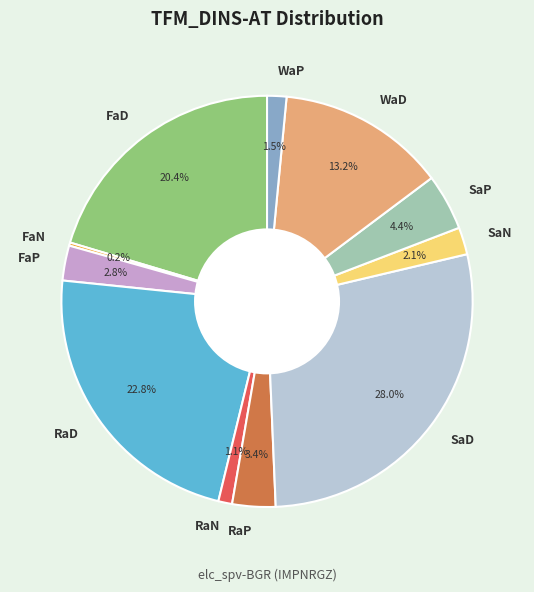

Does RaP represent more than half of the total?

No